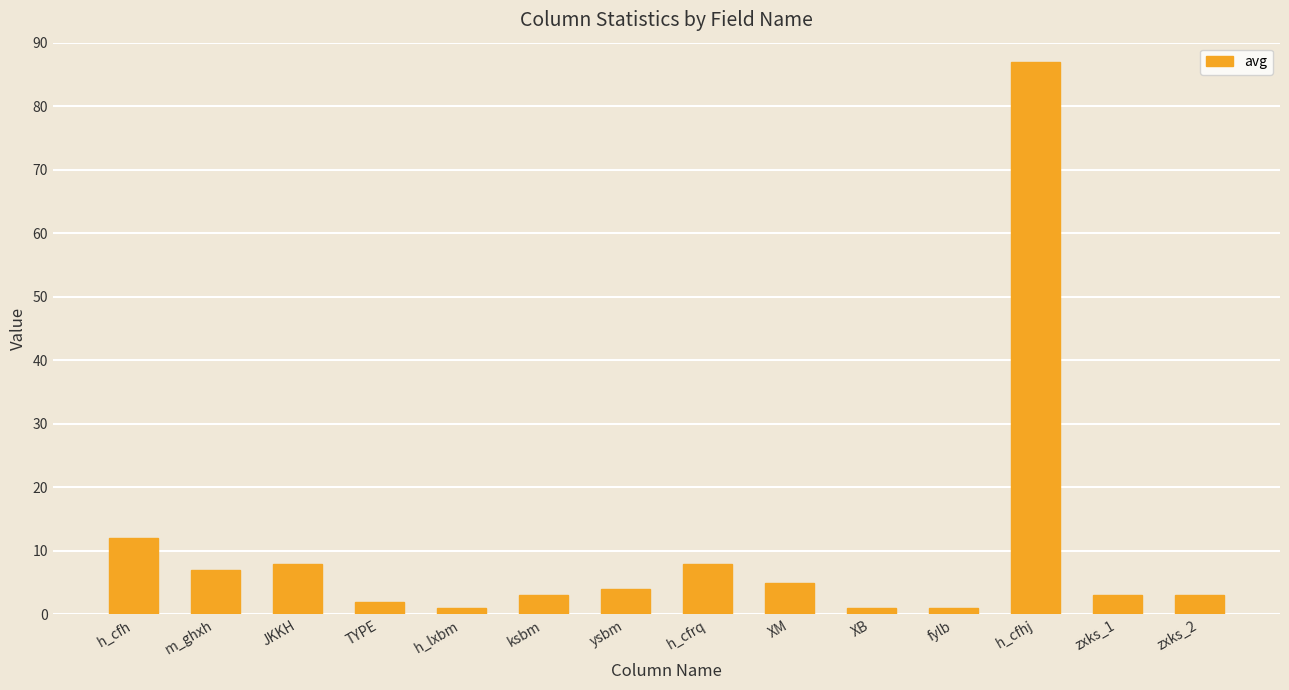

The chart shows a value of 3 at zxks_2. True or false?

True